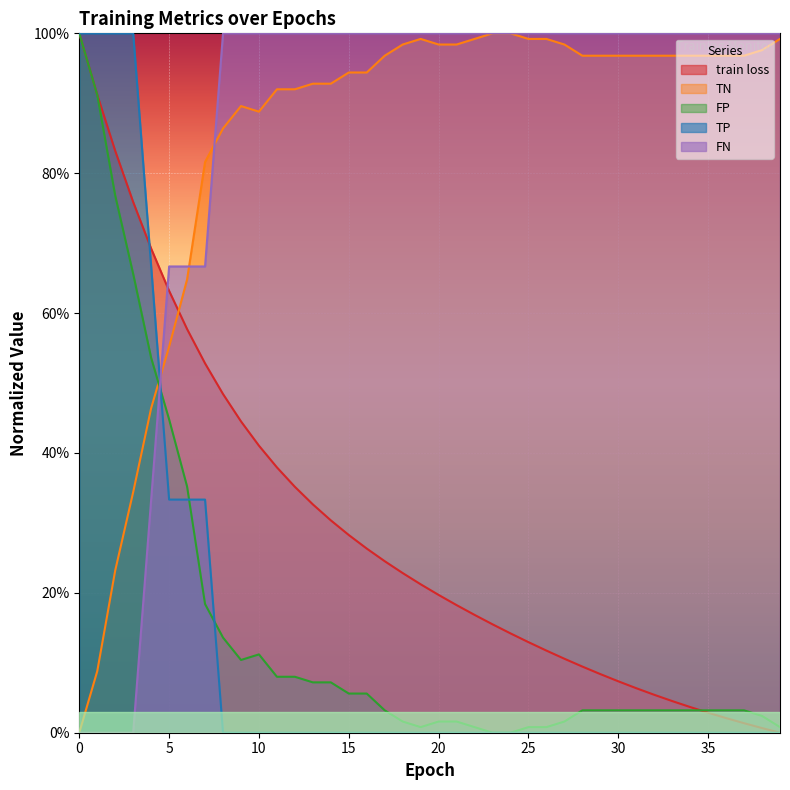

What is the difference between the second highest and second lowest values in the FP series?

0.9